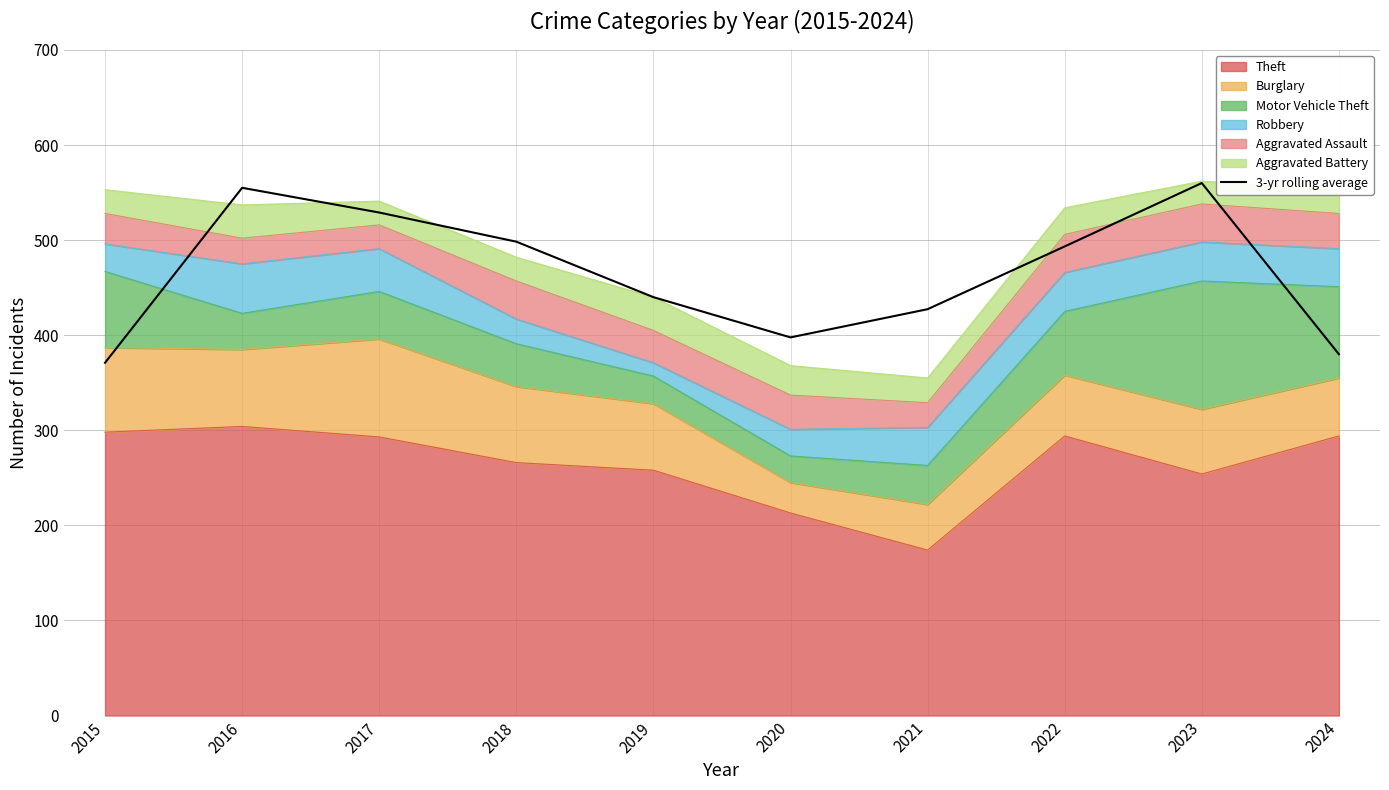

Rank the categories by value from lowest to highest.

2015, 2024, 2020, 2021, 2019, 2022, 2018, 2017, 2016, 2023